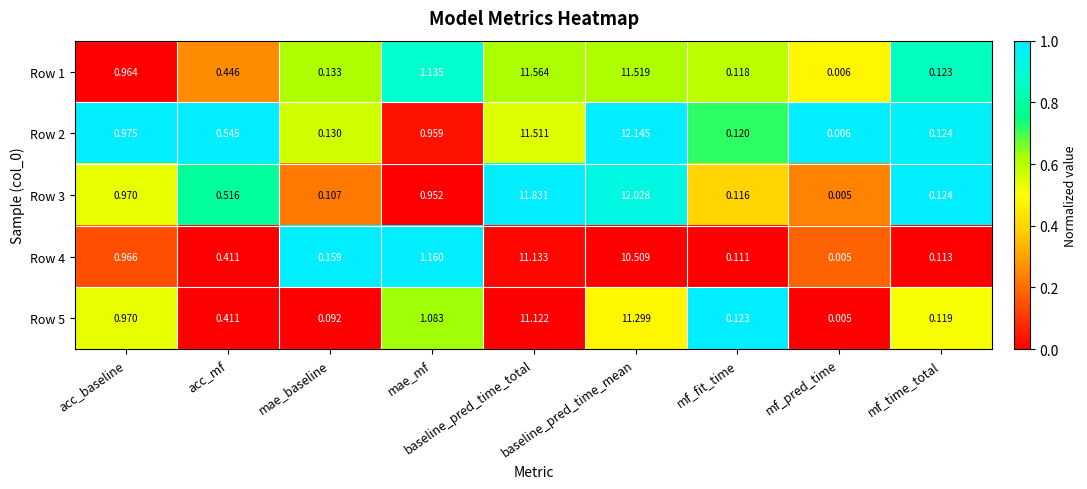

Where is Row 4 nearest to the value 5?

mae_mf